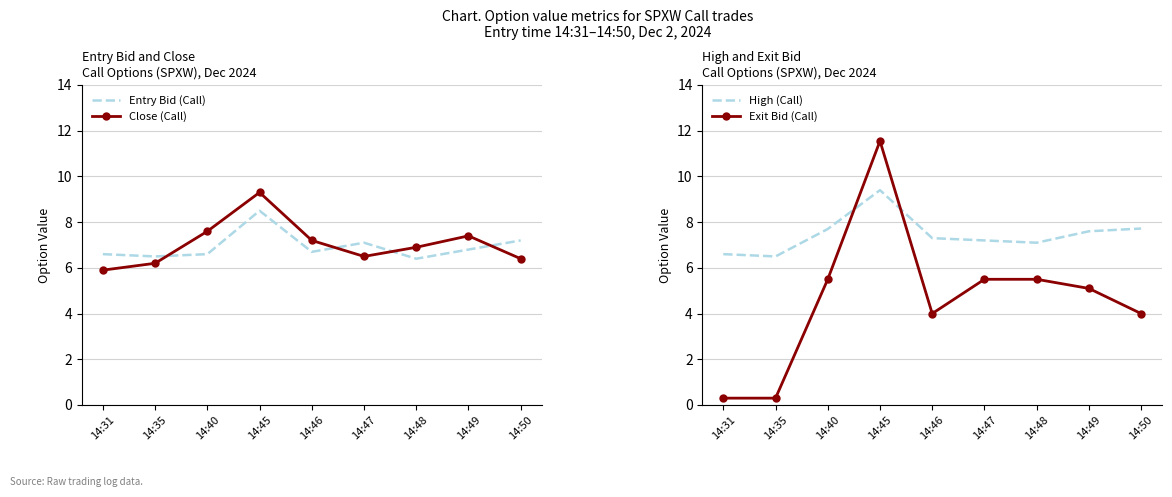

Which series changed the most between 14:35 and 14:49?

Exit Bid (Call)